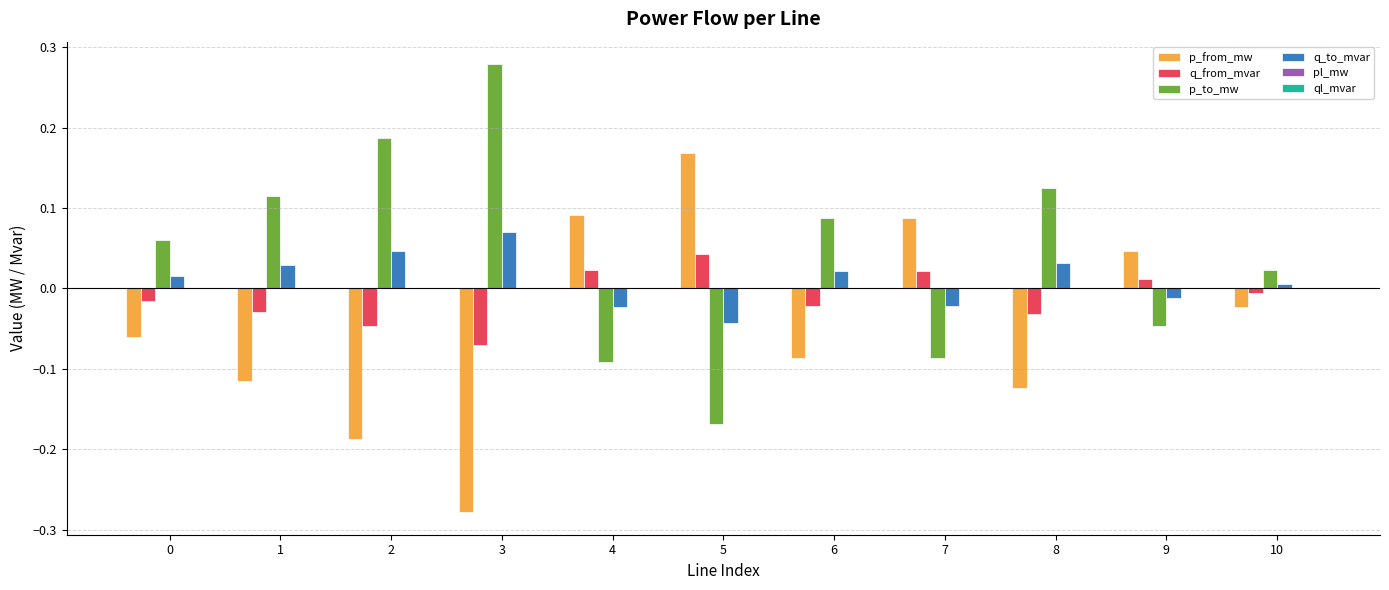

How many data points does each series have?

11